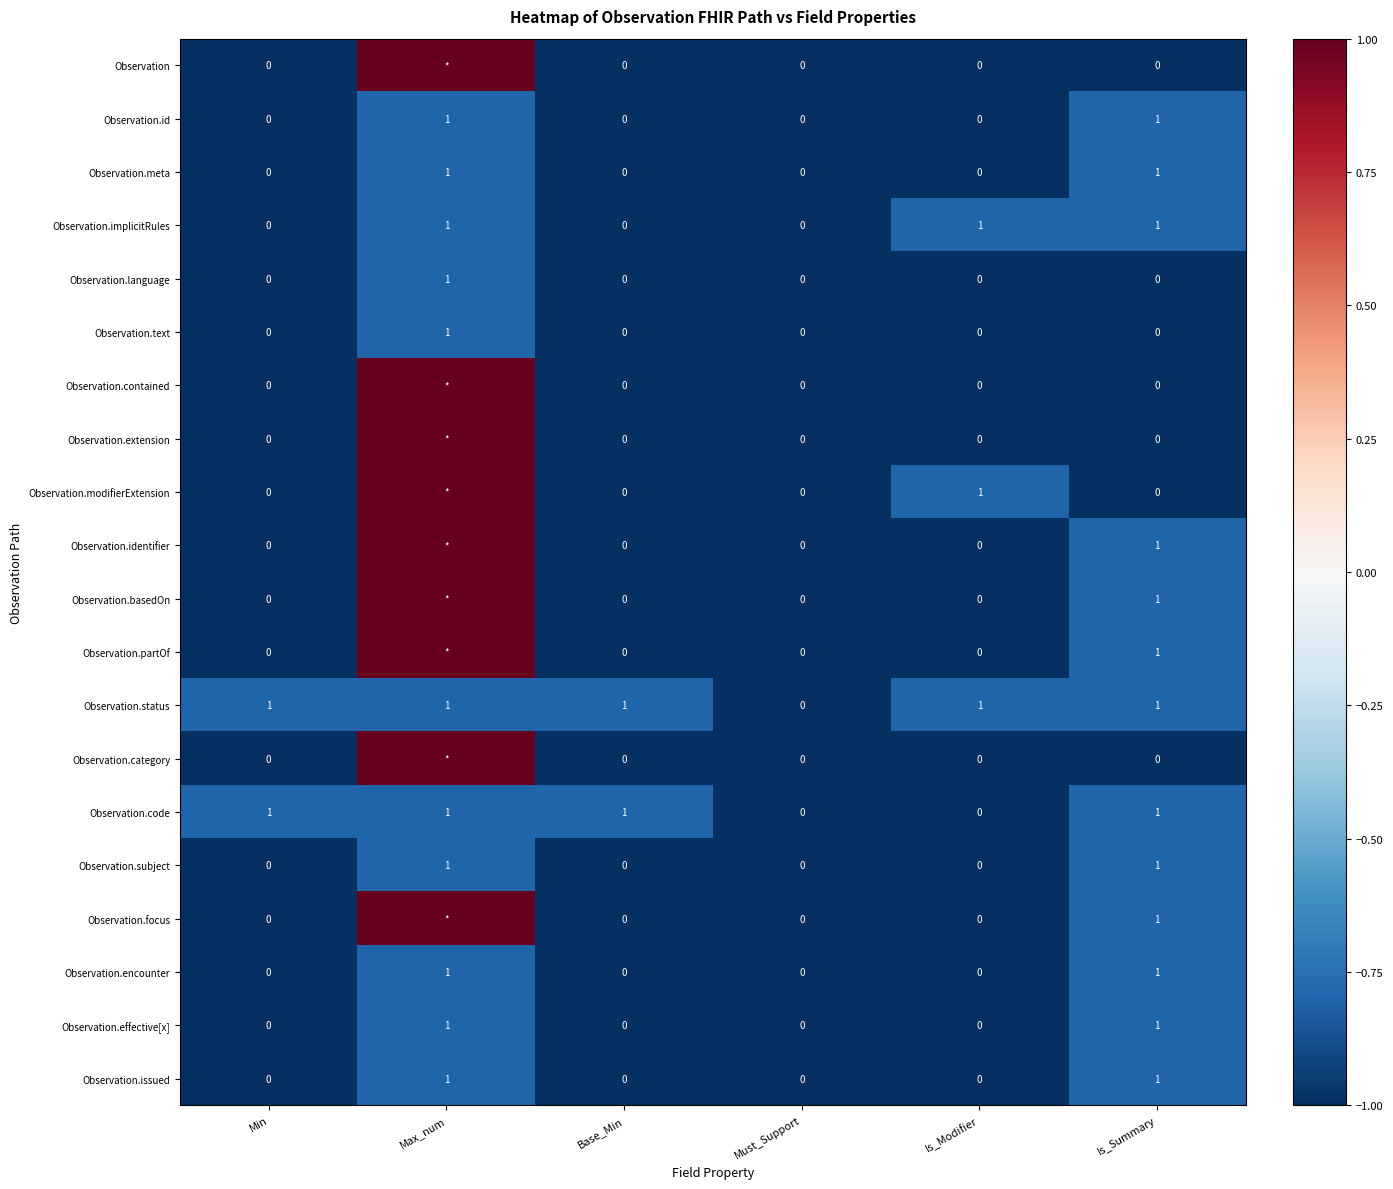

The Observation.code series shows 1 at Must_Support. True or false?

False